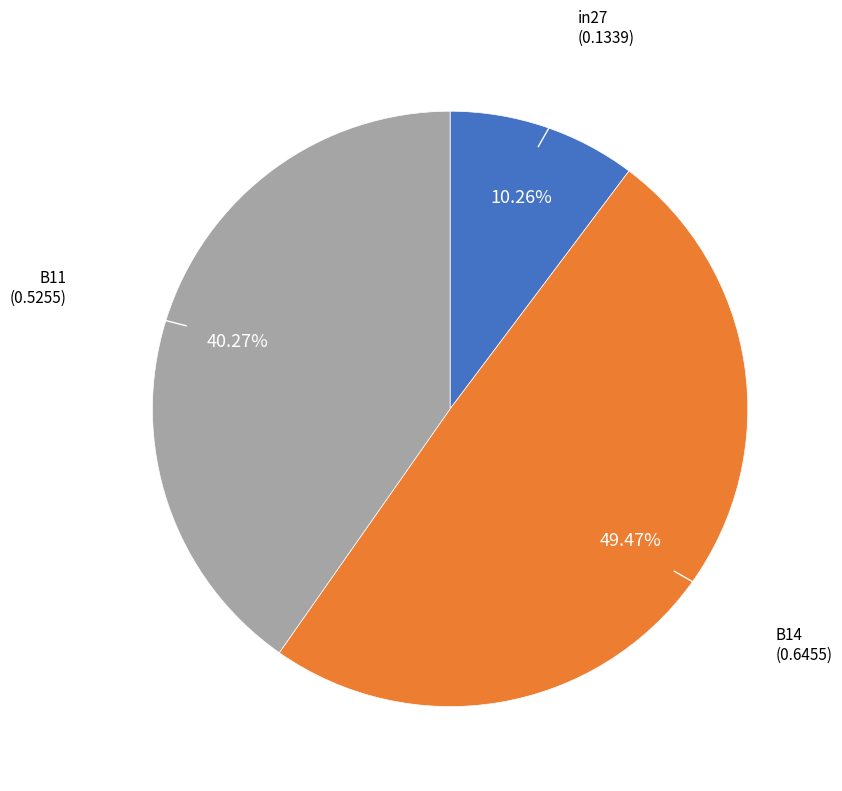

Is there any slice that represents more than half of the pie?

No